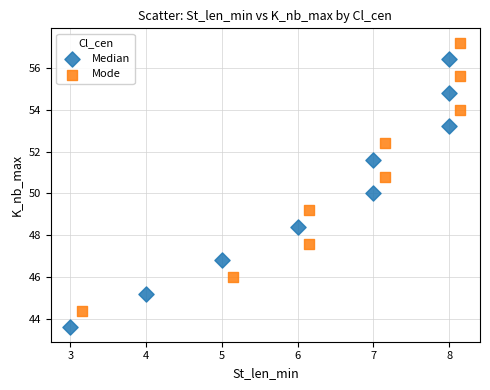

Which series reaches the minimum Y coordinate?

Median